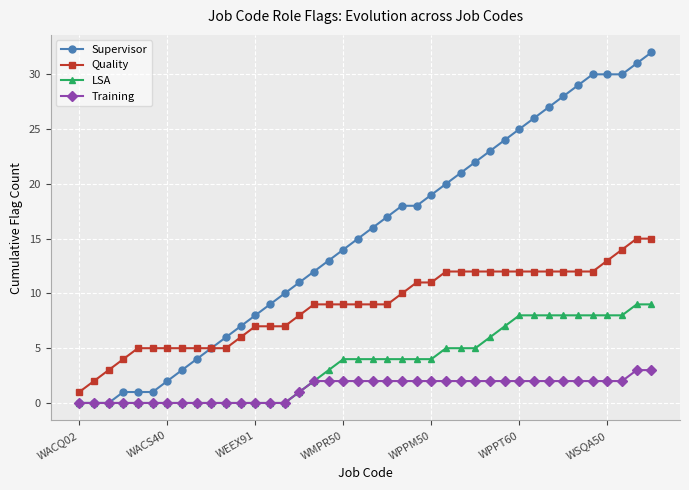

Count the number of data series in this chart.

4